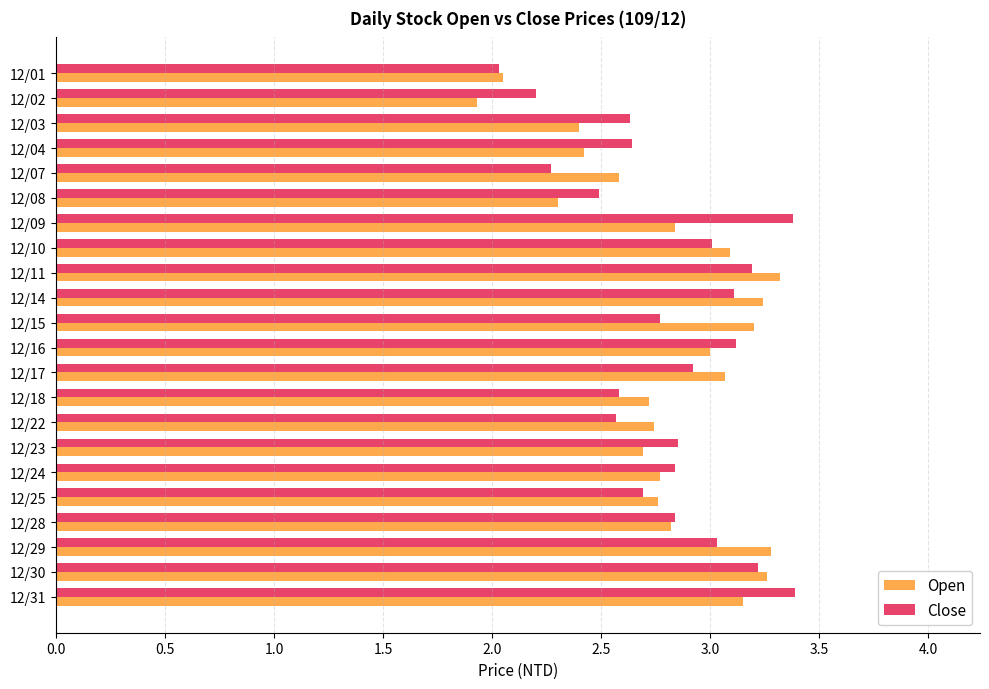

What is the lowest value of the Open series?

1.9